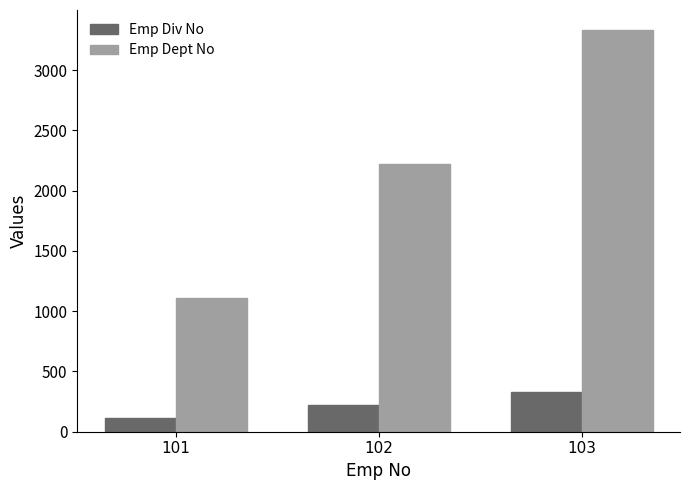

Which series has the widest spread of values?

Emp Dept No